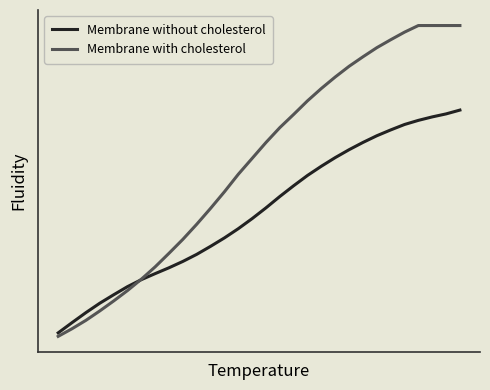

What are all the series names shown in the legend?

Membrane without cholesterol, Membrane with cholesterol